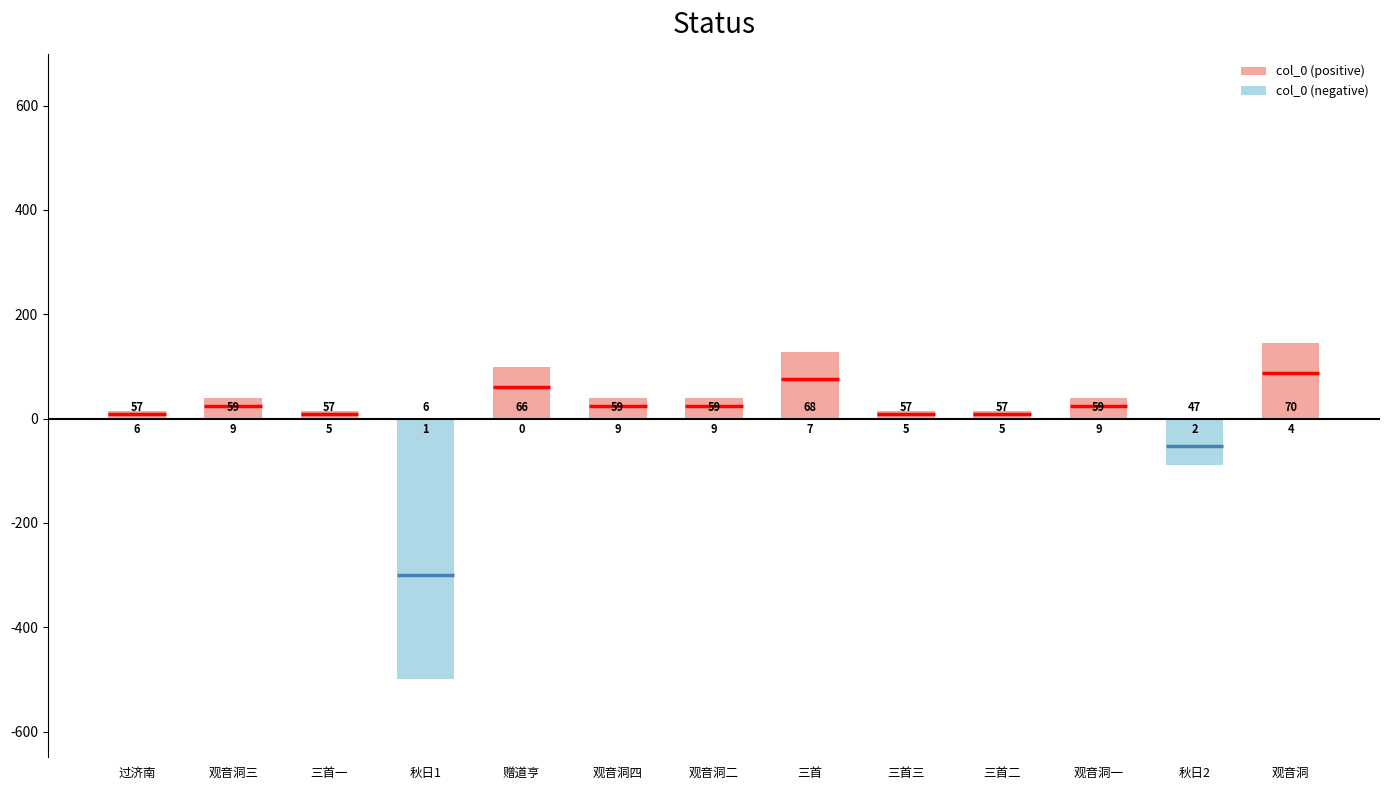

What is the label of the 3rd bar from the left?

三首一